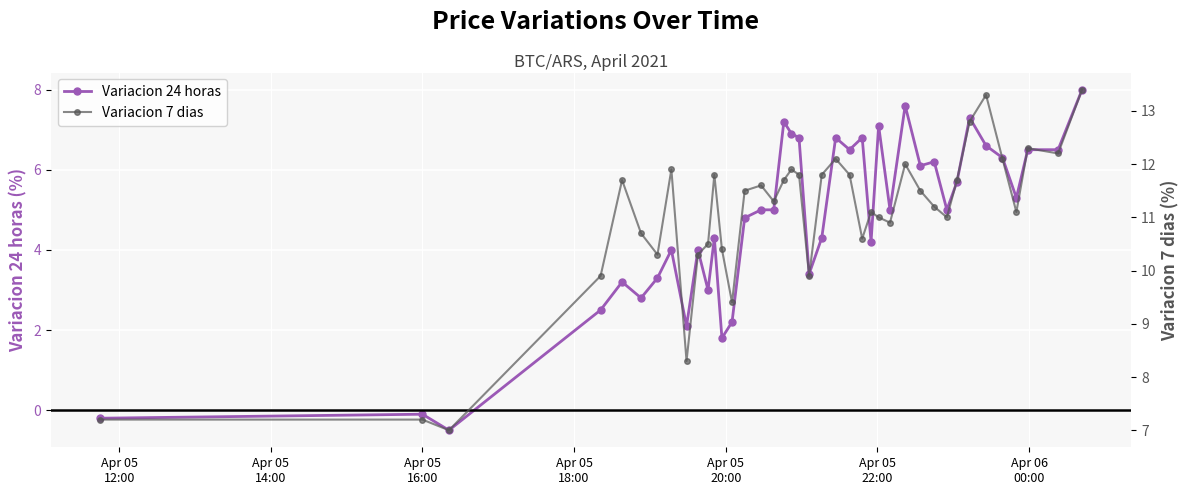

What is the value of the Variacion 24 horas point at the 5th from the left?

3.2